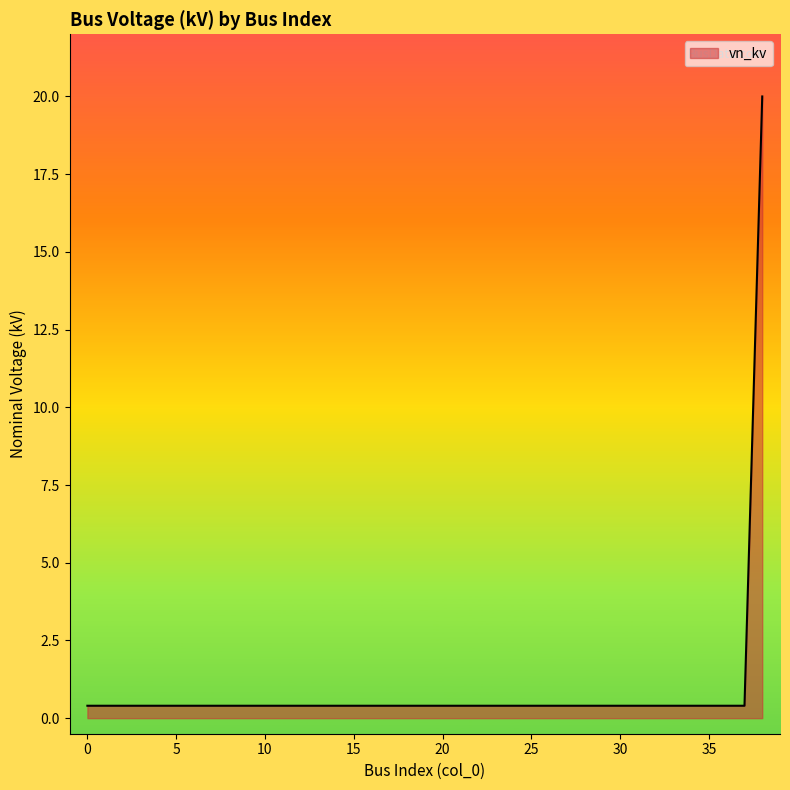

What is the maximum value shown in the chart?

20.0